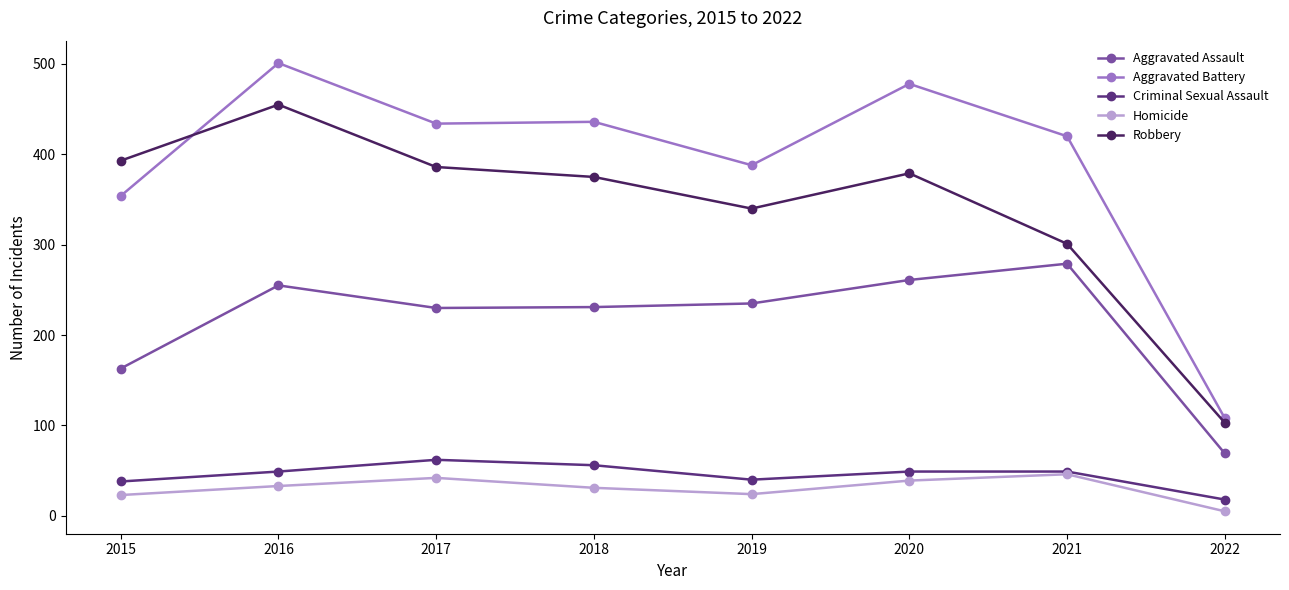

What is the value of the Criminal Sexual Assault point at the 5th from the left?

40